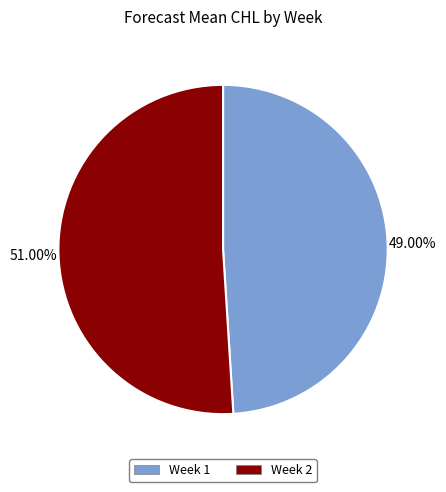

Do Week 2 and Week 1 together represent more than half of the pie?

Yes